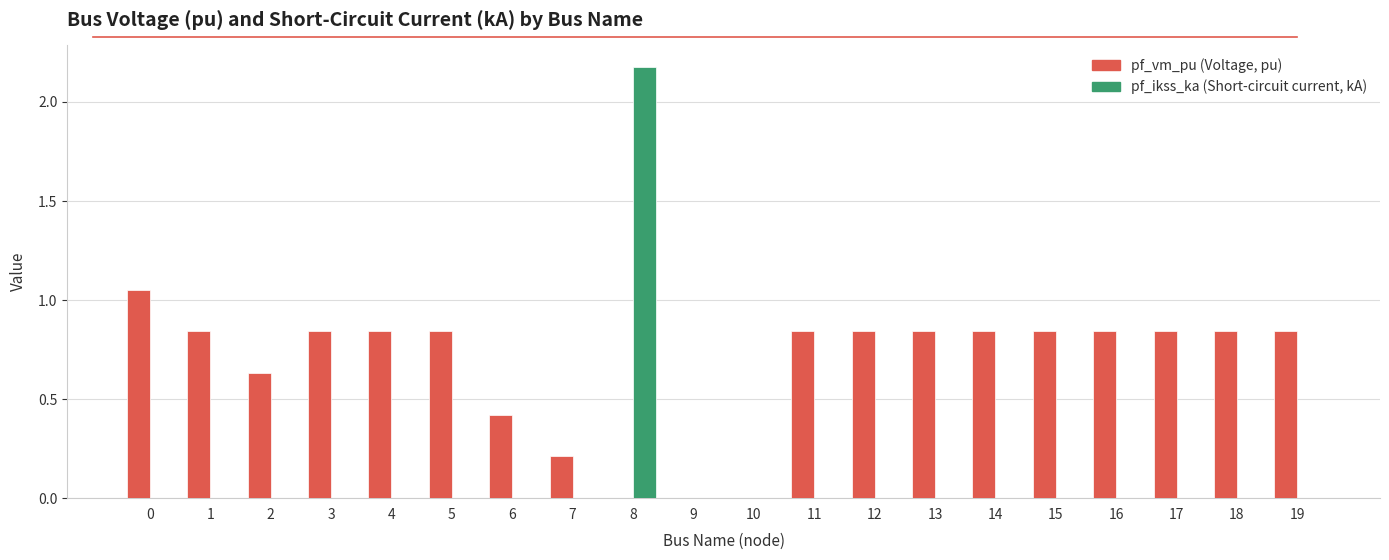

At which category is the sum across all series the highest?

8